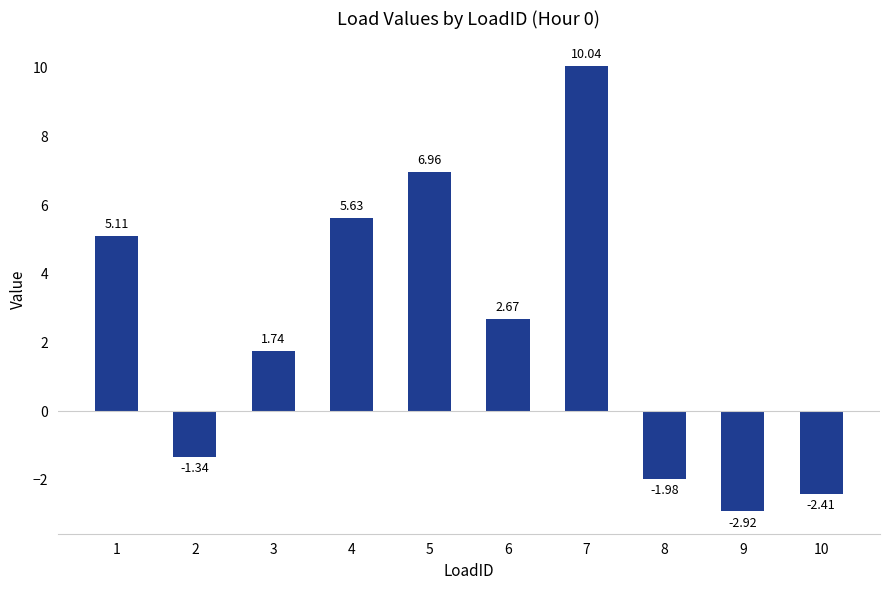

How many series are shown in this chart?

1